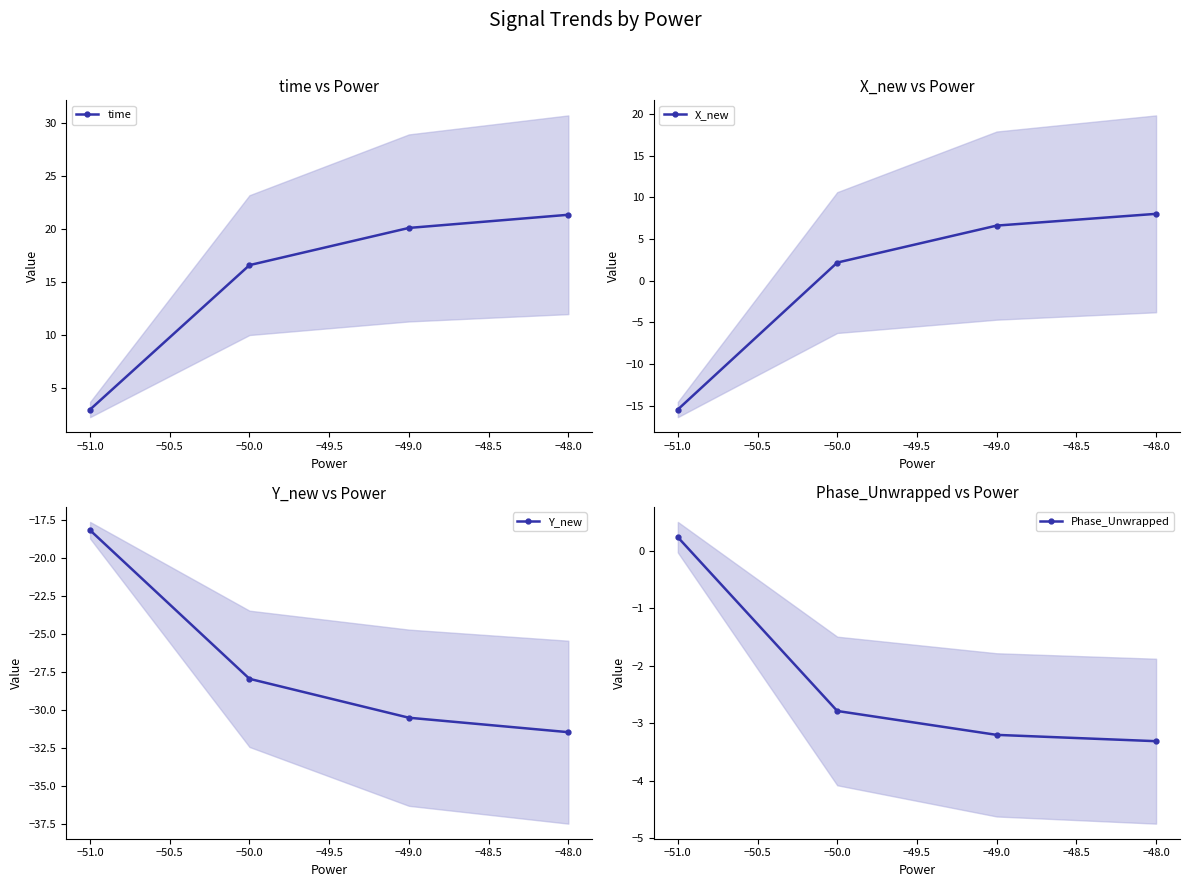

What is the value of the time point at the 2nd from the left?

16.6